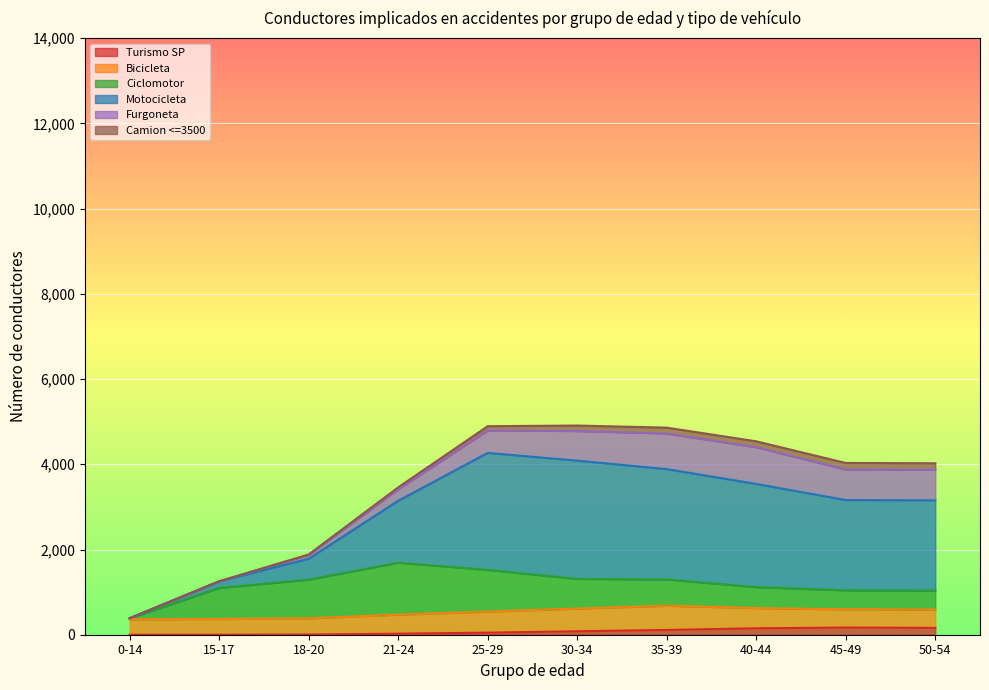

What are all the series names shown in the legend?

Turismo SP, Bicicleta, Ciclomotor, Motocicleta, Furgoneta, Camion <=3500